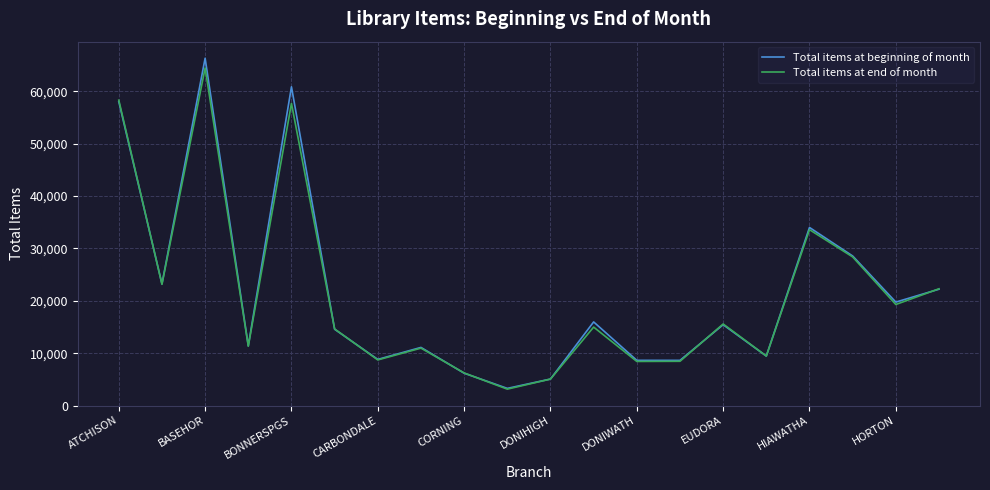

True or false: Total items at beginning of month has more than 2 interior local peaks.

True